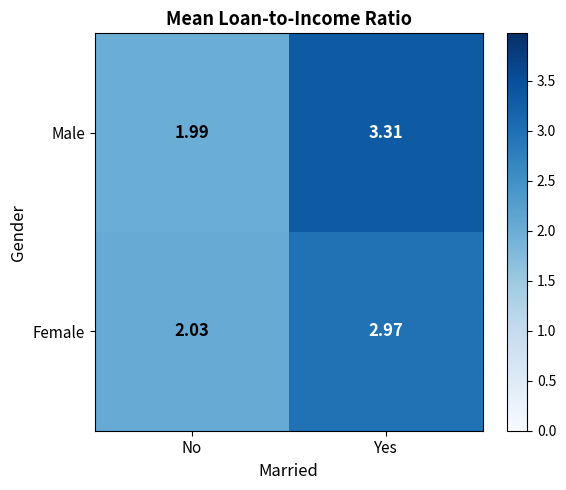

Which series has the largest range (max minus min)?

Male